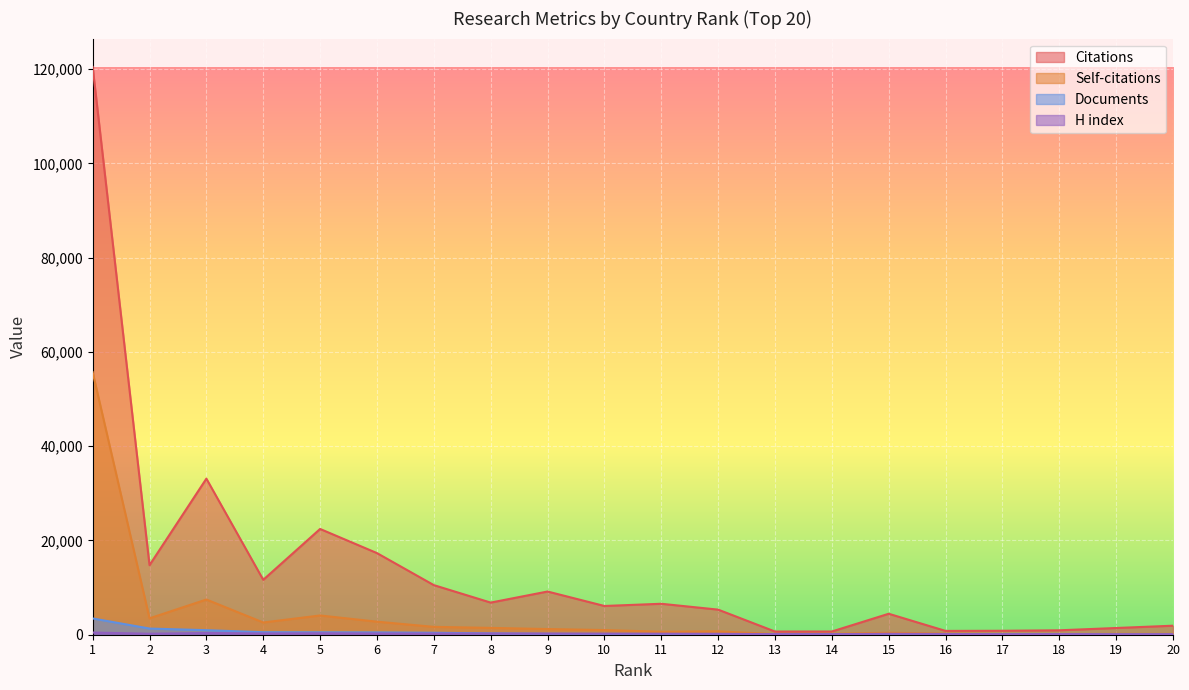

Which series has the largest range (max minus min)?

Citations